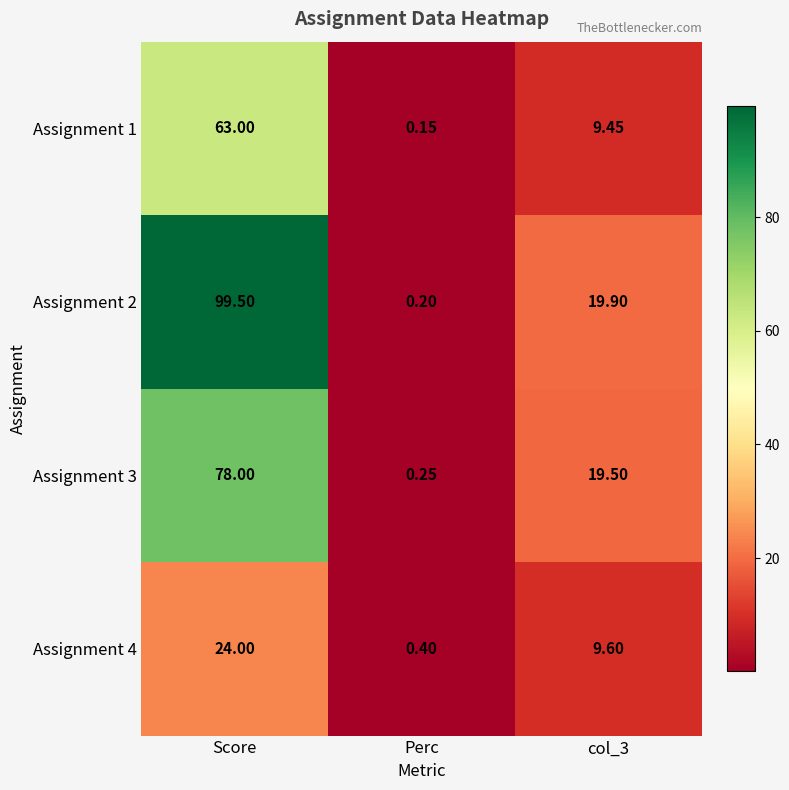

At which category is the sum across all series the highest?

Score